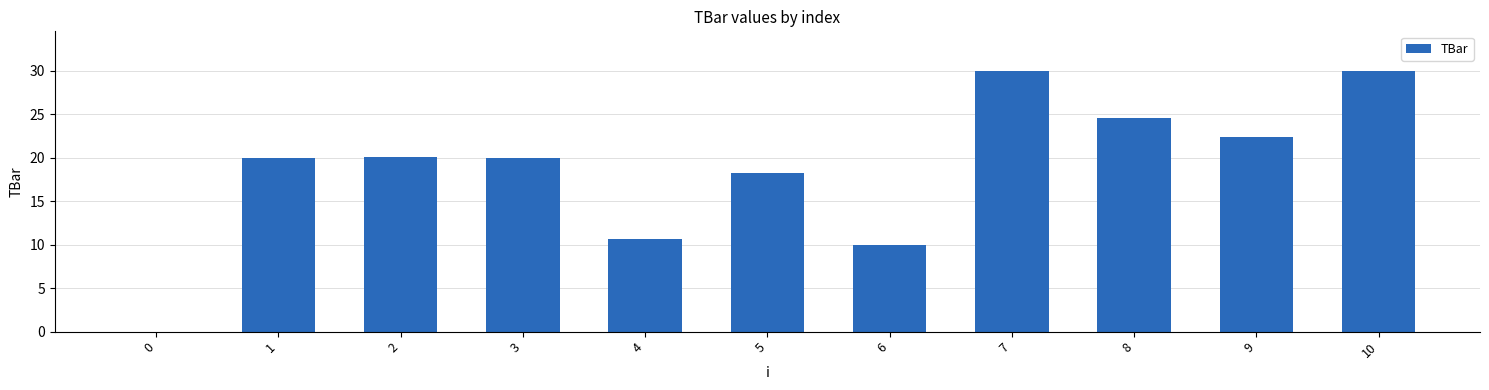

What is the sum of the values at 6 and 9?

32.4